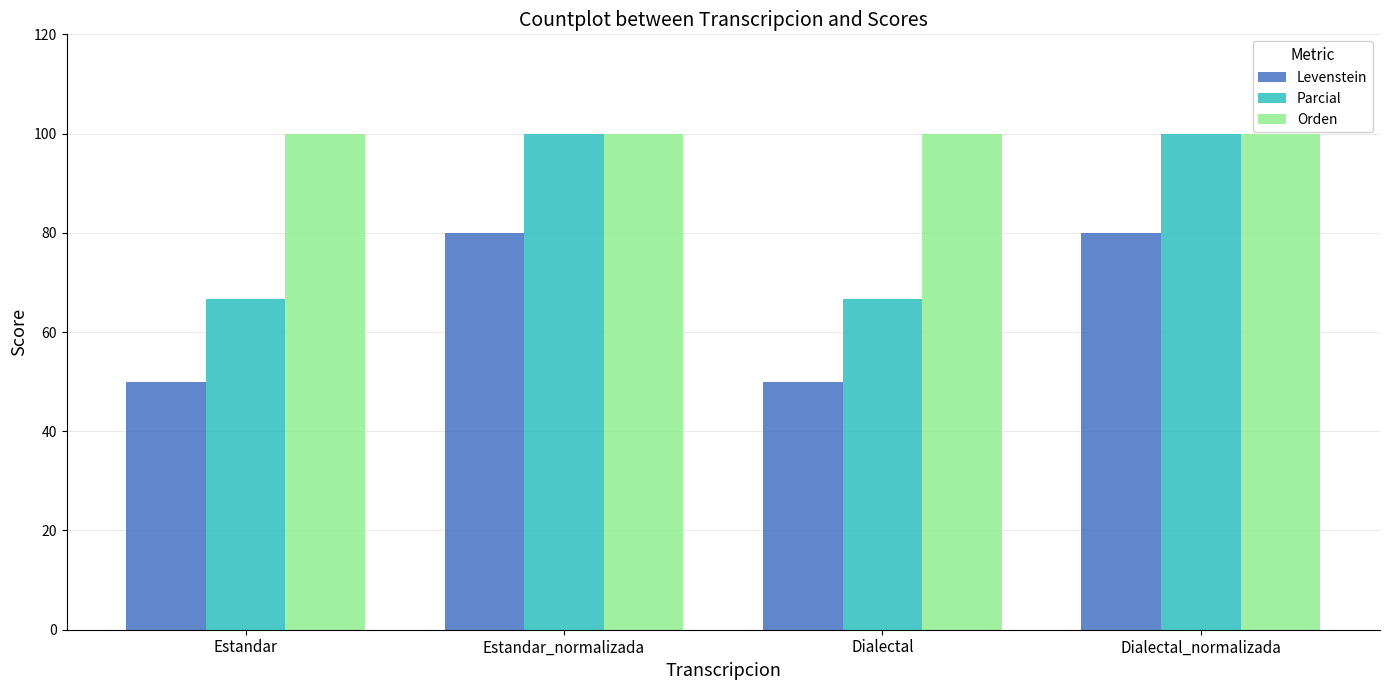

What is the lowest value of the Orden series?

100.0